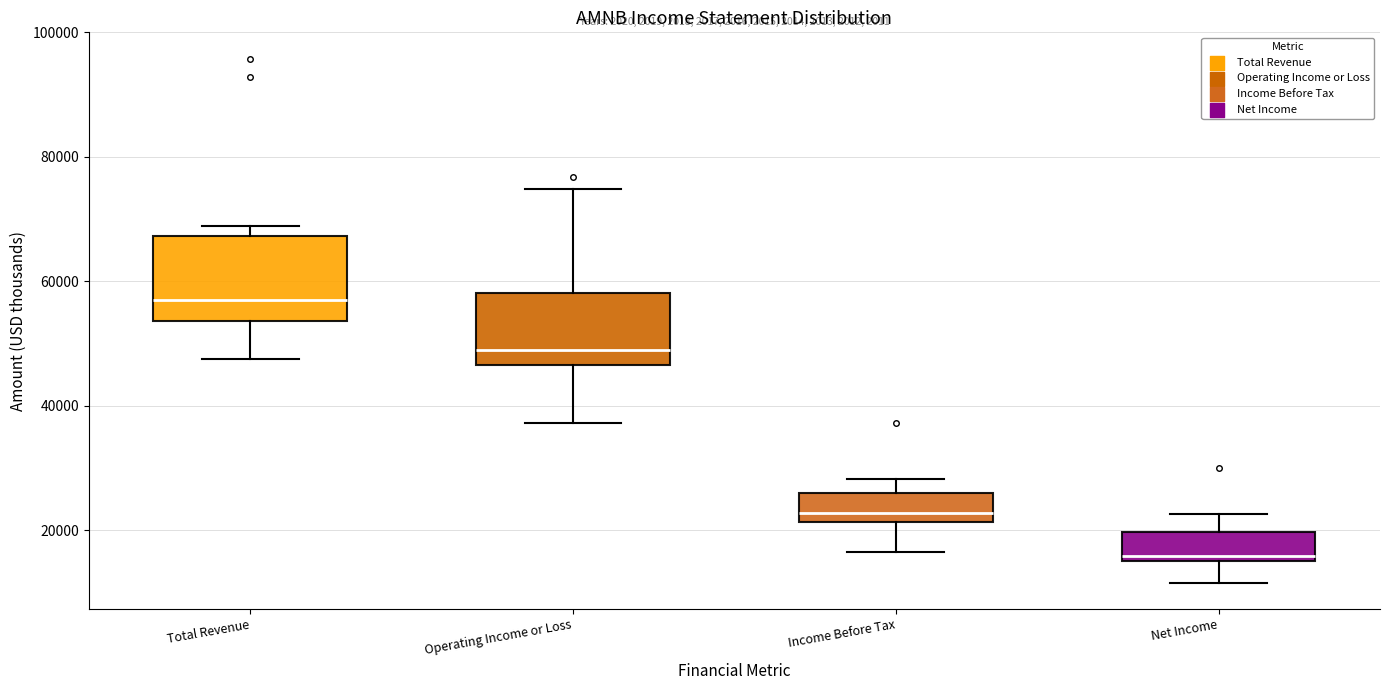

Reading left to right, read every box against the y-axis: the position of its median line, the range the box covers, and the ends of its whiskers. The values are not printed on the chart, so give them approximately, as read against the axis.

Total Revenue: median 58000, box 54000 to 68000, whiskers 48000 to 68000 (just above the box's upper edge)
Operating Income or Loss: median 48000, box 46000 to 58000, whiskers 38000 to 74000
Income Before Tax: median 22000 (just above the box's lower edge), box 22000 to 26000, whiskers 16000 to 28000
Net Income: median 16000 (just above the box's lower edge), box 16000 to 20000, whiskers 12000 to 22000